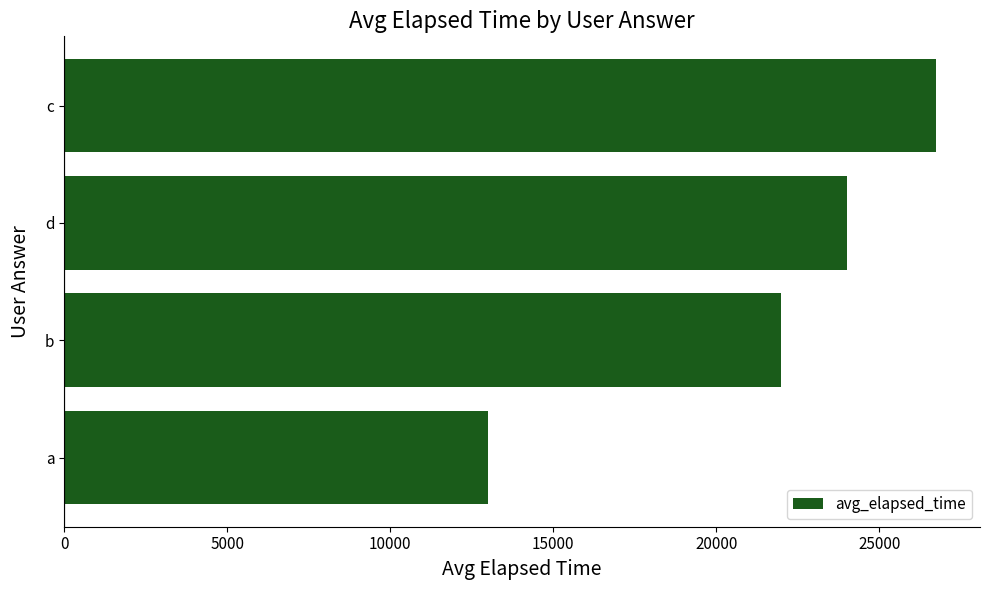

How many data points are less than 24000?

2